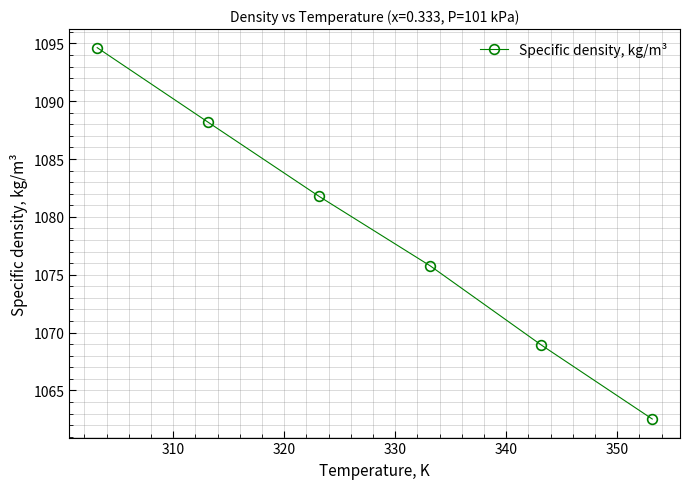

True or false: there are more than 2 points higher than both neighbors.

False